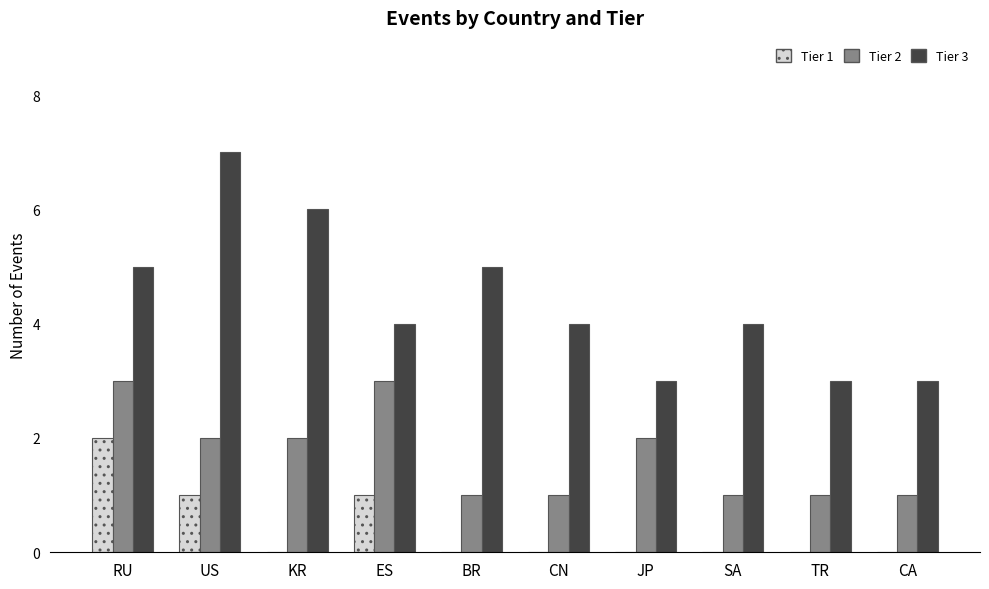

Reading left to right, transcribe all the data shown in this chart.

Tier 1: RU=2	US=1	KR=0	ES=1	BR=0	CN=0	JP=0	SA=0	TR=0	CA=0
Tier 2: RU=3	US=2	KR=2	ES=3	BR=1	CN=1	JP=2	SA=1	TR=1	CA=1
Tier 3: RU=5	US=7	KR=6	ES=4	BR=5	CN=4	JP=3	SA=4	TR=3	CA=3